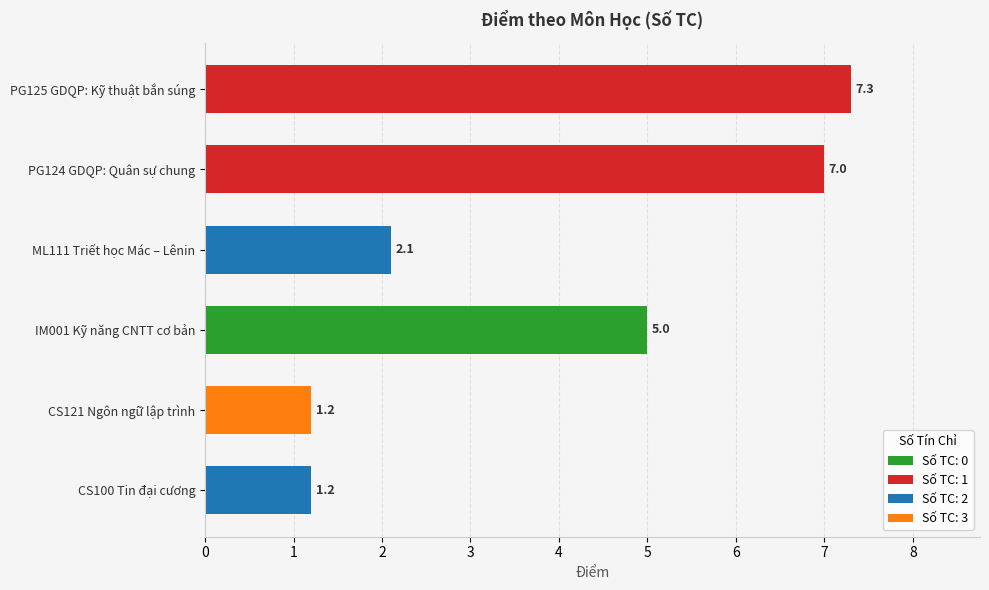

The chart shows a value of 7.2 at IM001 Kỹ năng CNTT cơ bản. True or false?

False